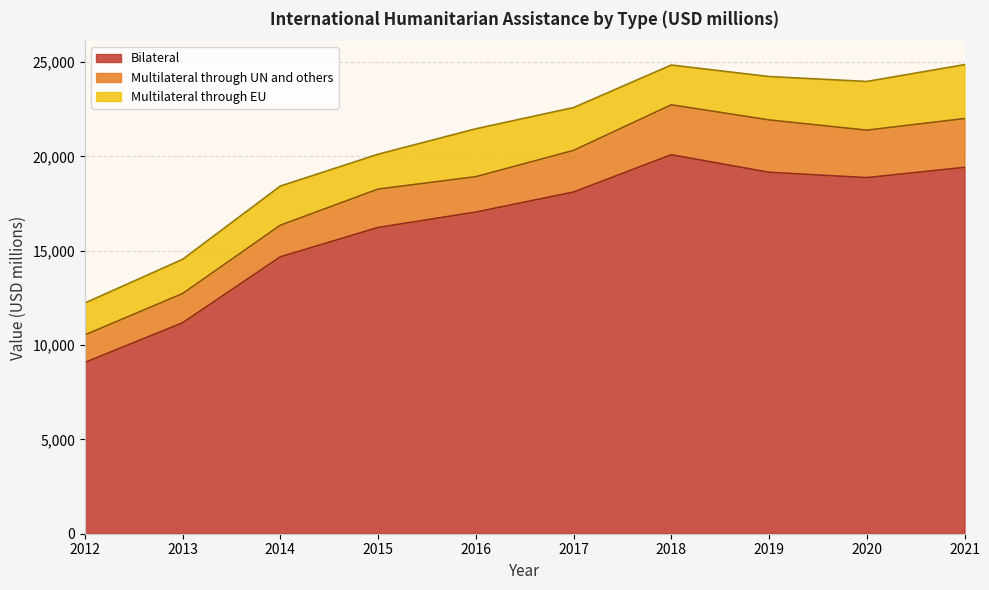

Which label corresponds to the largest value in the chart?

2018